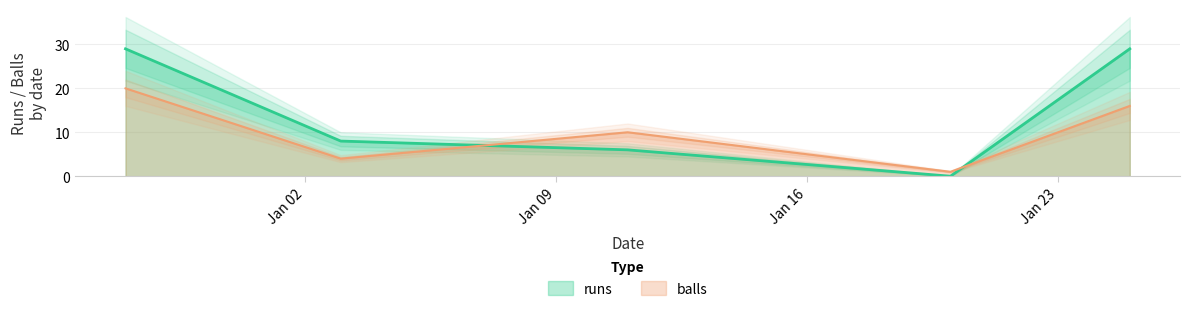

Does the chart have visible grid lines?

Yes